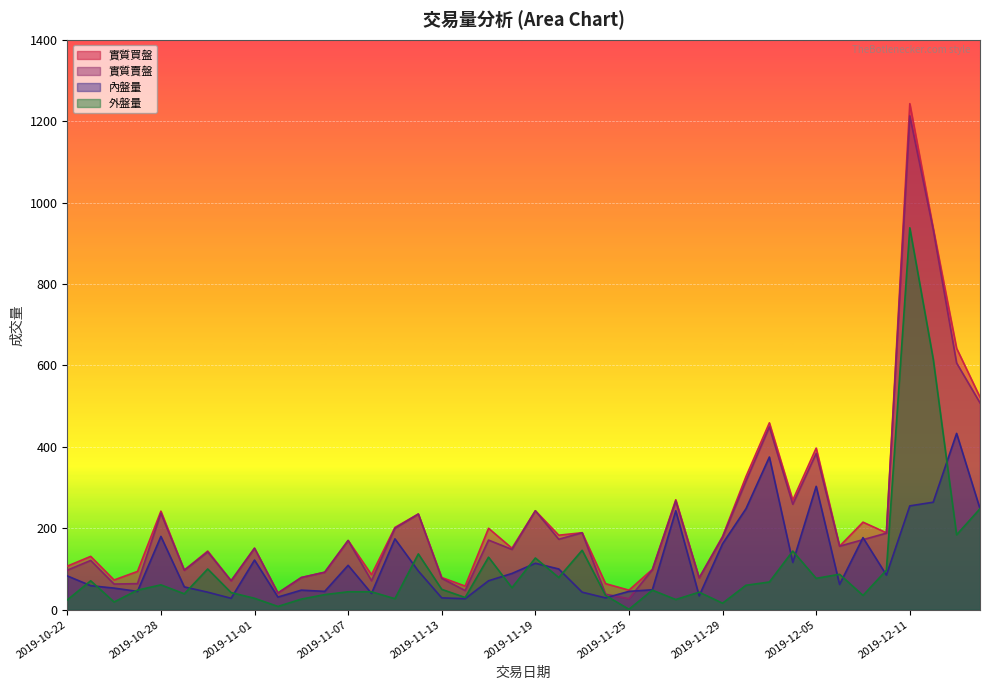

Between 2019-11-11 and 2019-12-06, which series saw the biggest shift?

內盤量